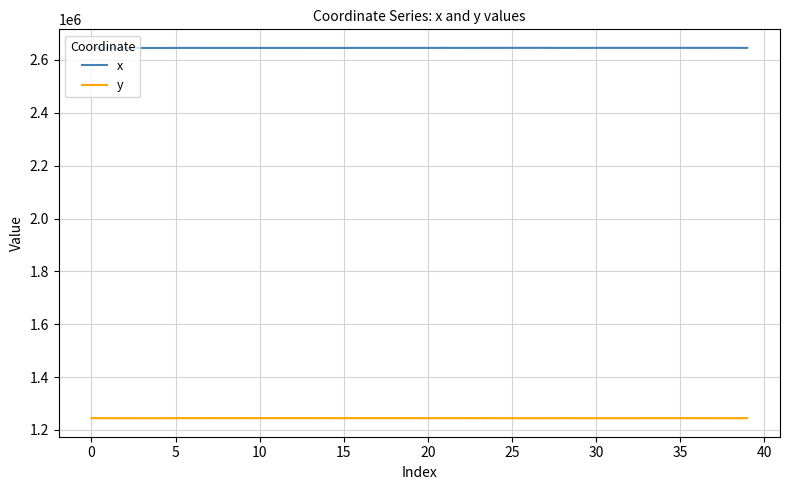

True or false: y has more than 2 points higher than both neighbors.

True